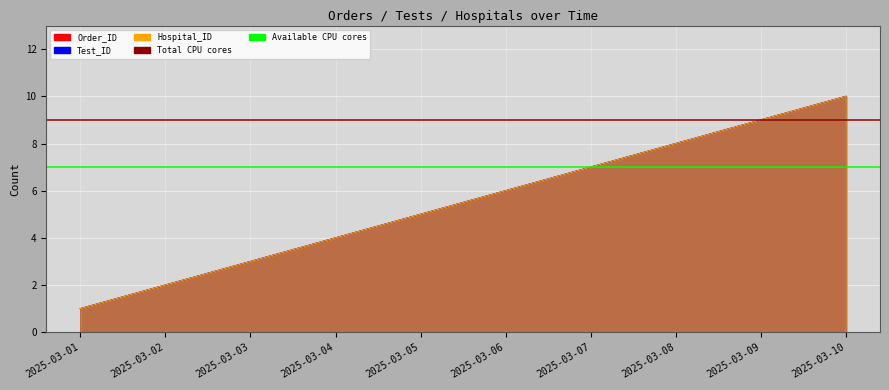

Between 2025-03-03 and 2025-03-09, which series saw the biggest shift?

Order_ID